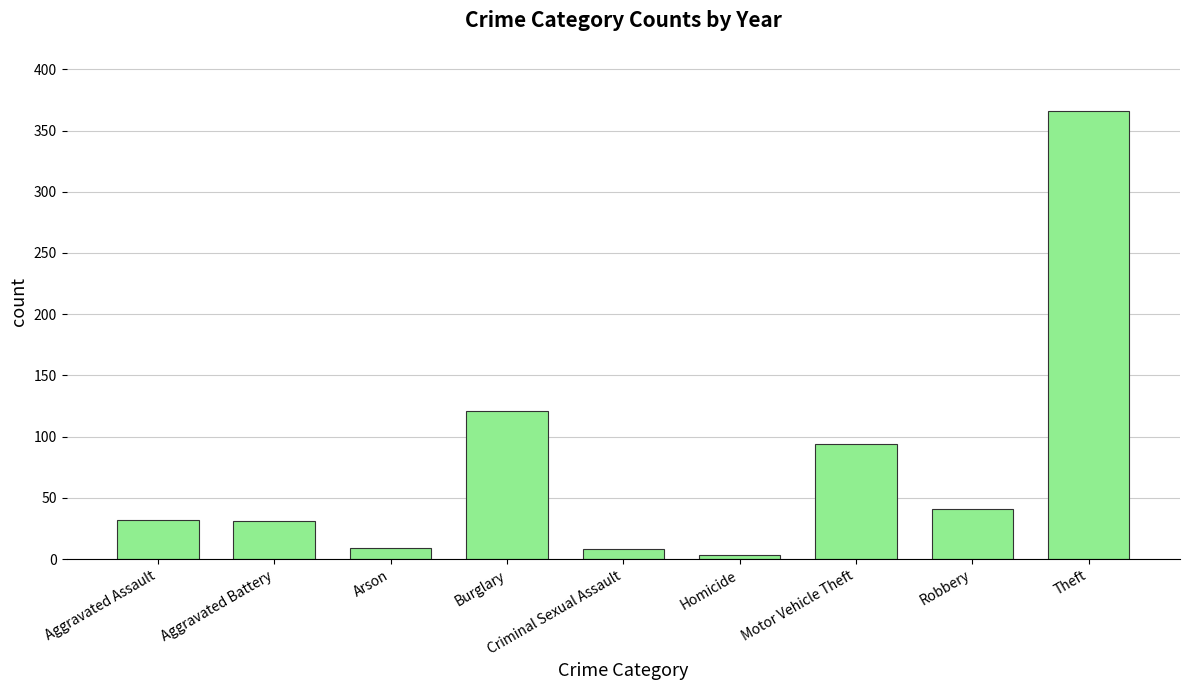

What is the label of the 1st bar from the left?

Aggravated Assault